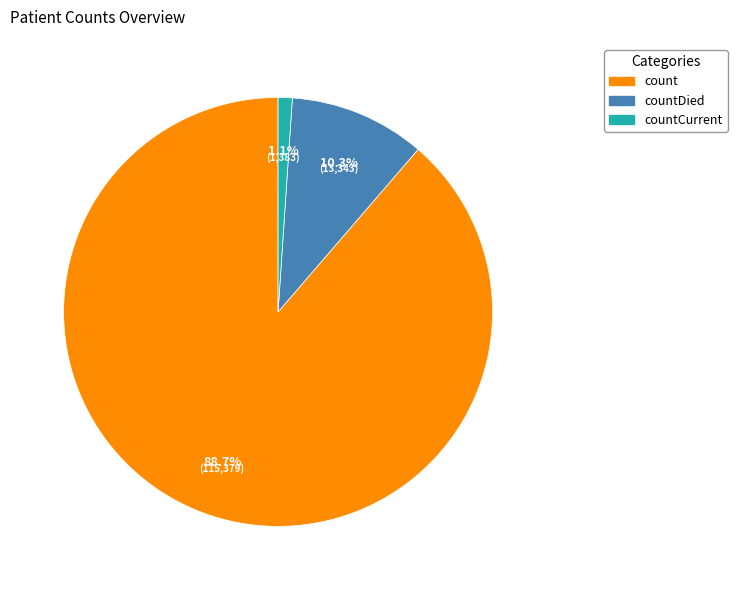

To the nearest percent, what is the combined percentage of countCurrent and count?

90%